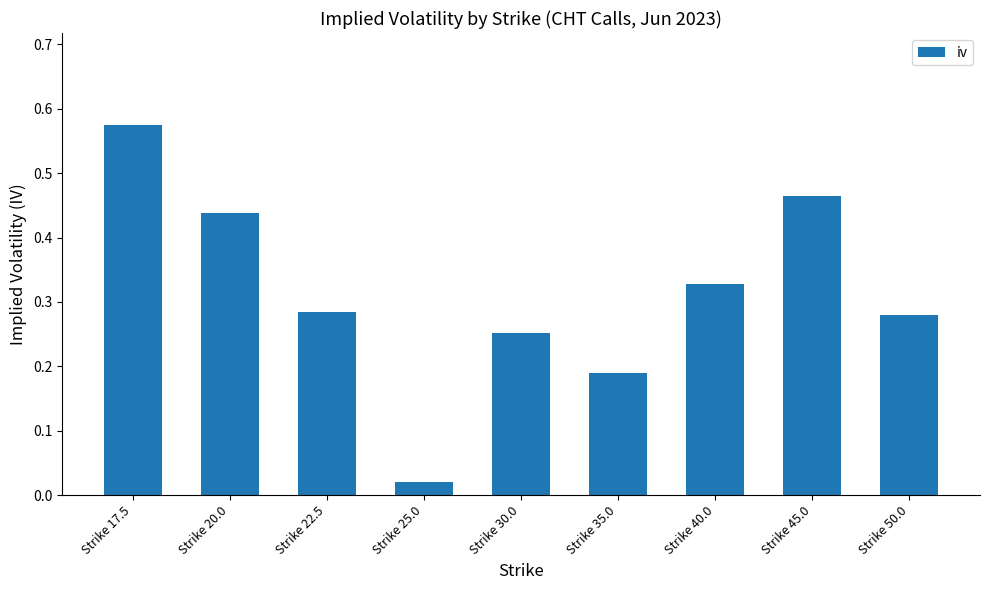

At which label is the value closest to 0?

Strike 25.0